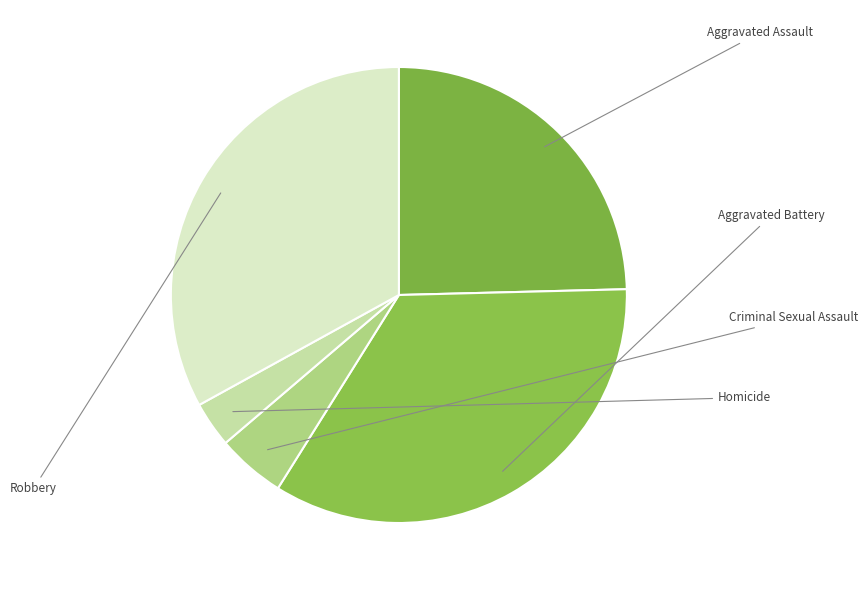

Between Criminal Sexual Assault and Robbery, which is larger?

Robbery